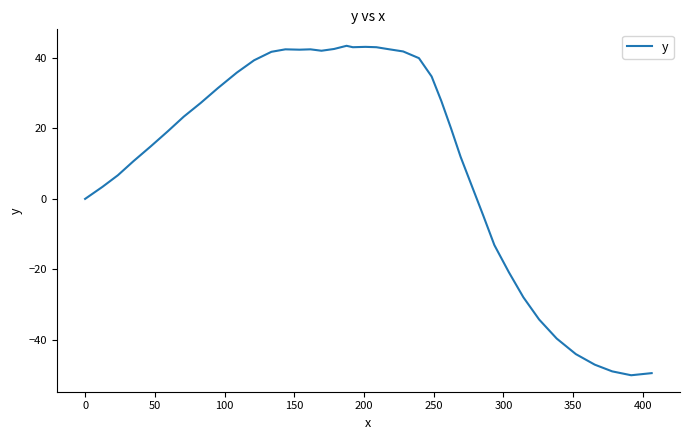

How many categories are shown in the chart?

40